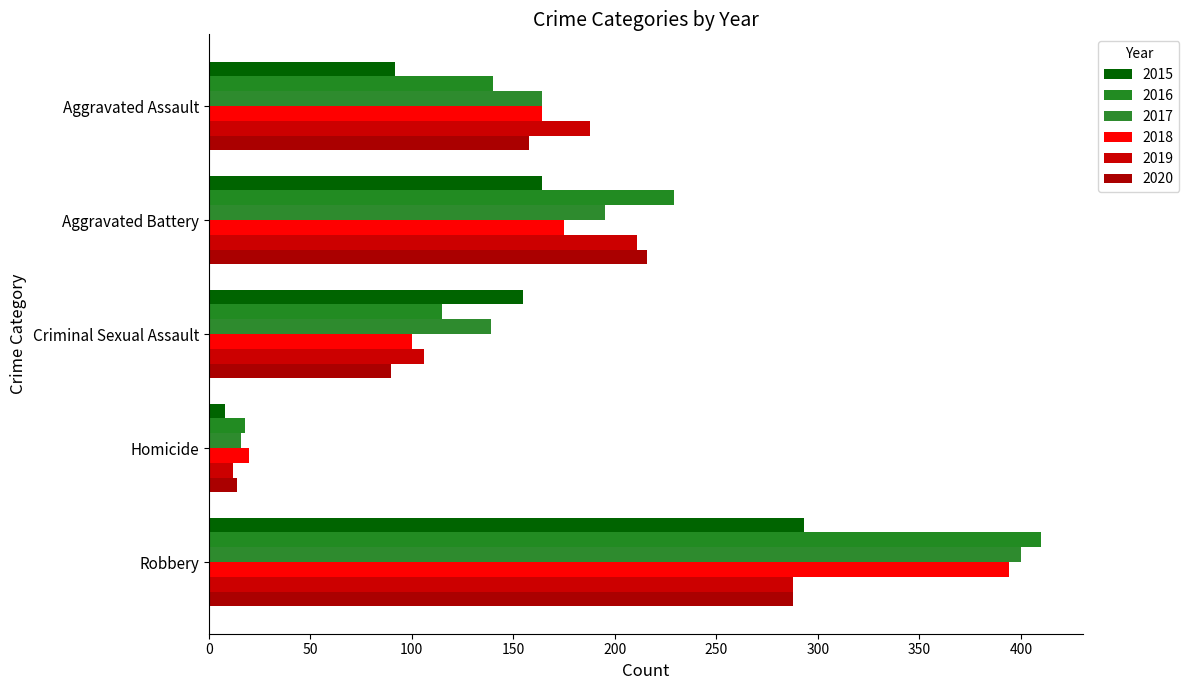

Between Aggravated Assault and Robbery, which is larger?

Robbery